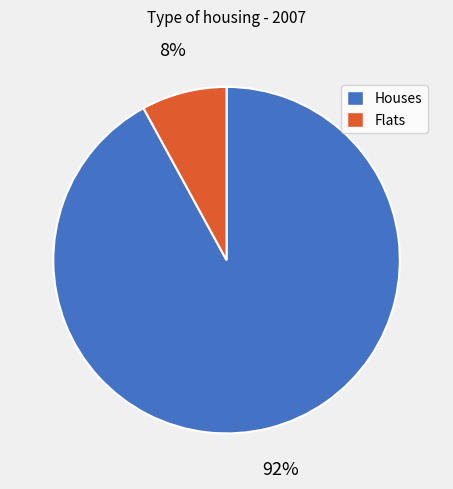

What is the smallest slice in the pie chart?

Flats